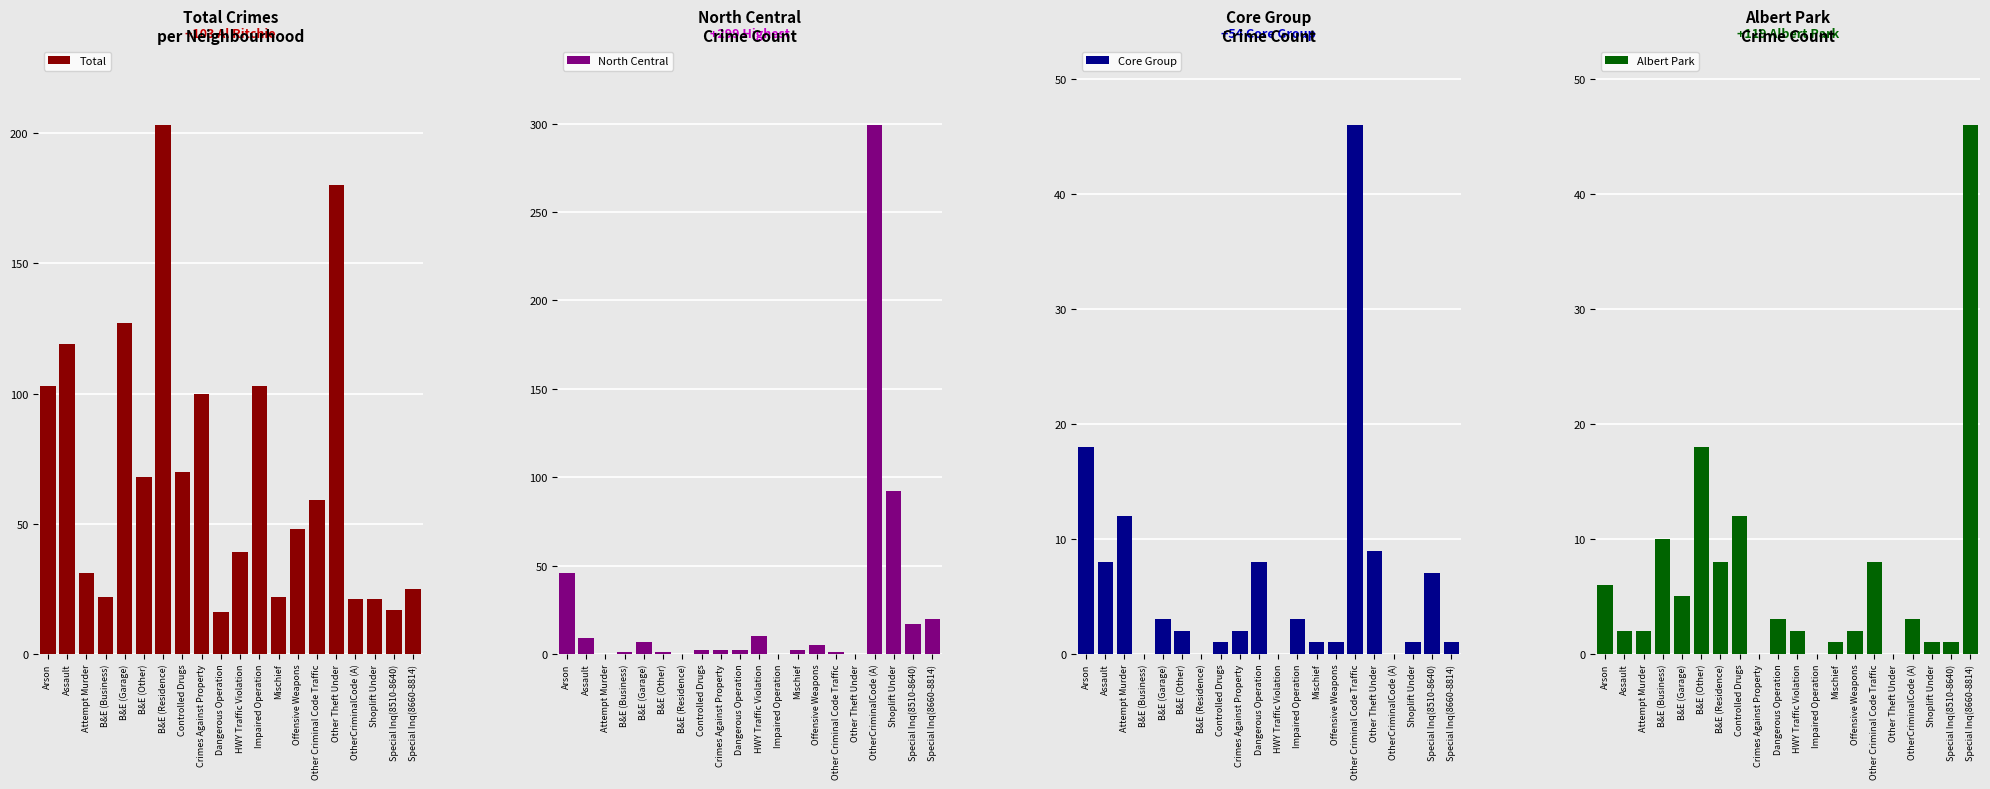

At which label is North Central closest to 149?

Shoplift Under